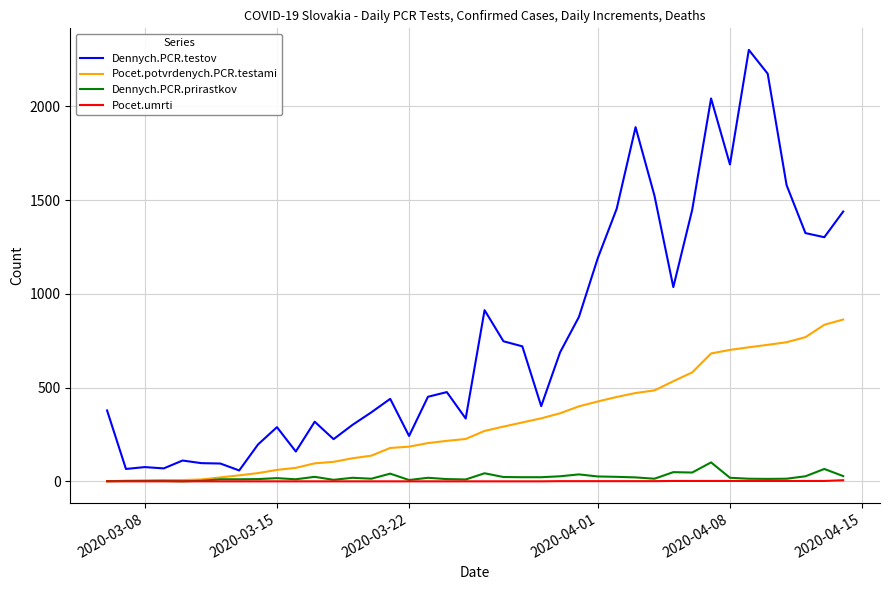

What is the average value of the Dennych.PCR.prirastkov series?

22